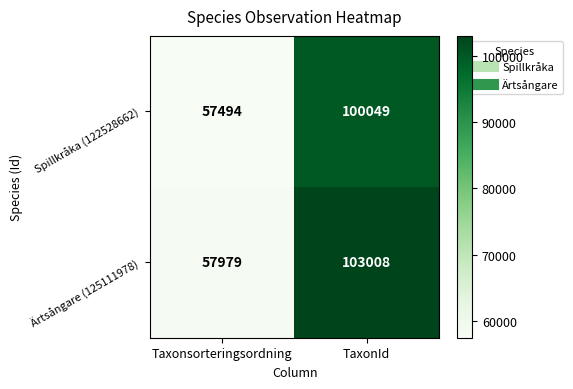

Reading left to right, list all the values displayed in this chart.

Spillkråka (122528662): 57494	100049
Ärtsångare (125111978): 57979	103008